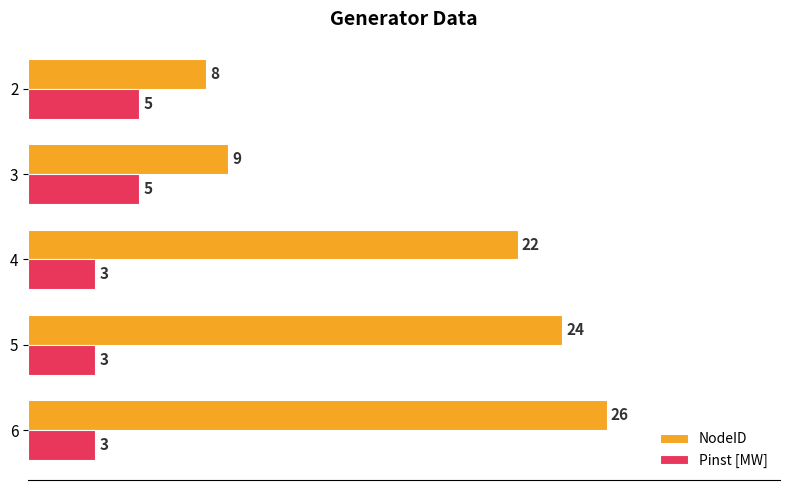

Where is NodeID nearest to the value 17?

4